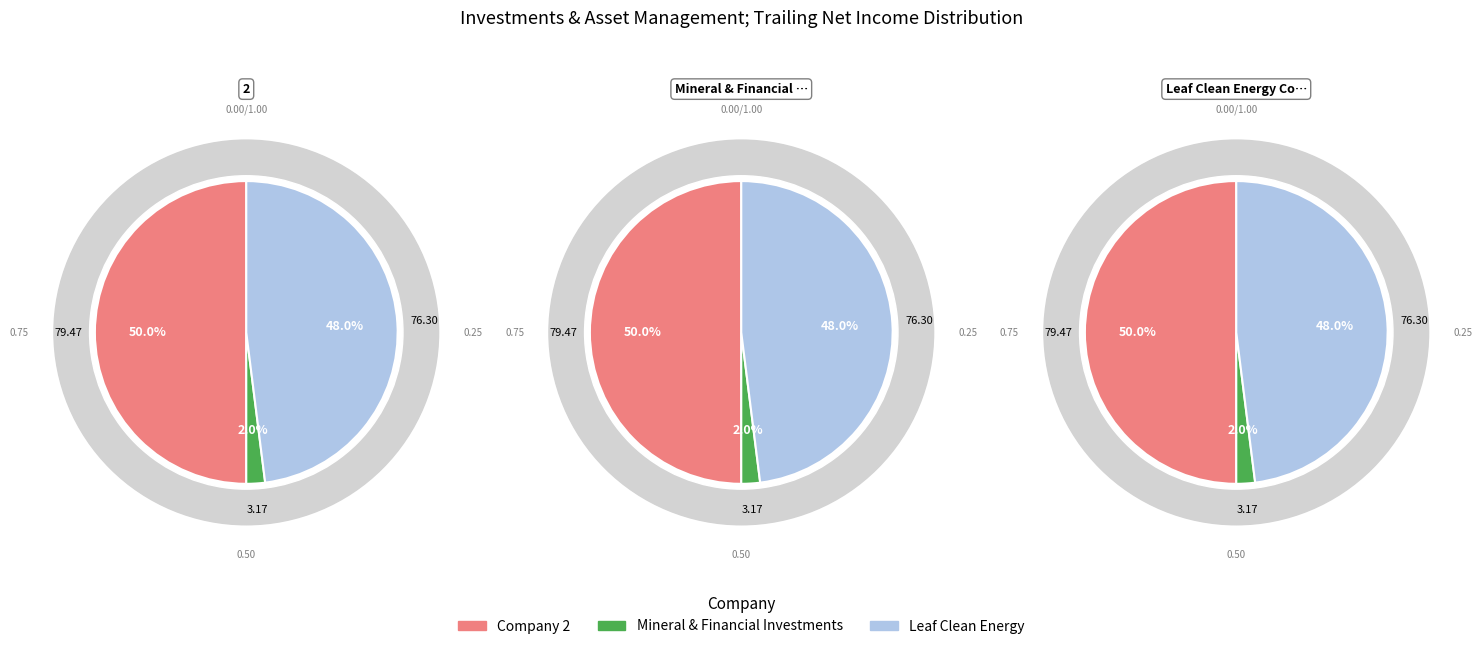

Is there a majority slice in this chart?

No